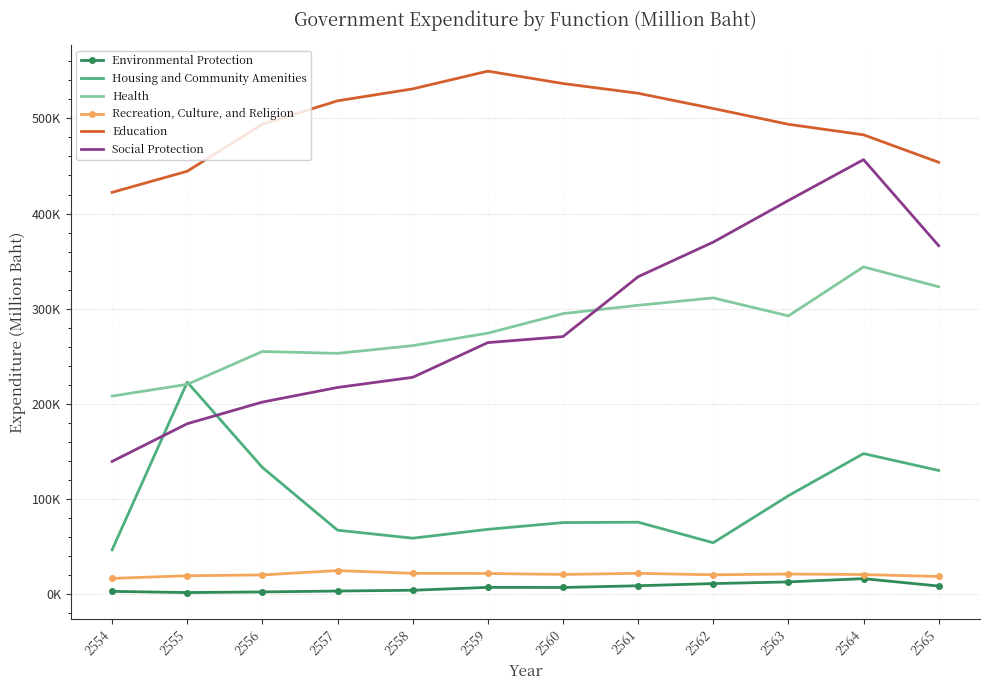

Rank the series at 2565 from lowest to highest value.

Environmental Protection, Recreation, Culture, and Religion, Housing and Community Amenities, Health, Social Protection, Education